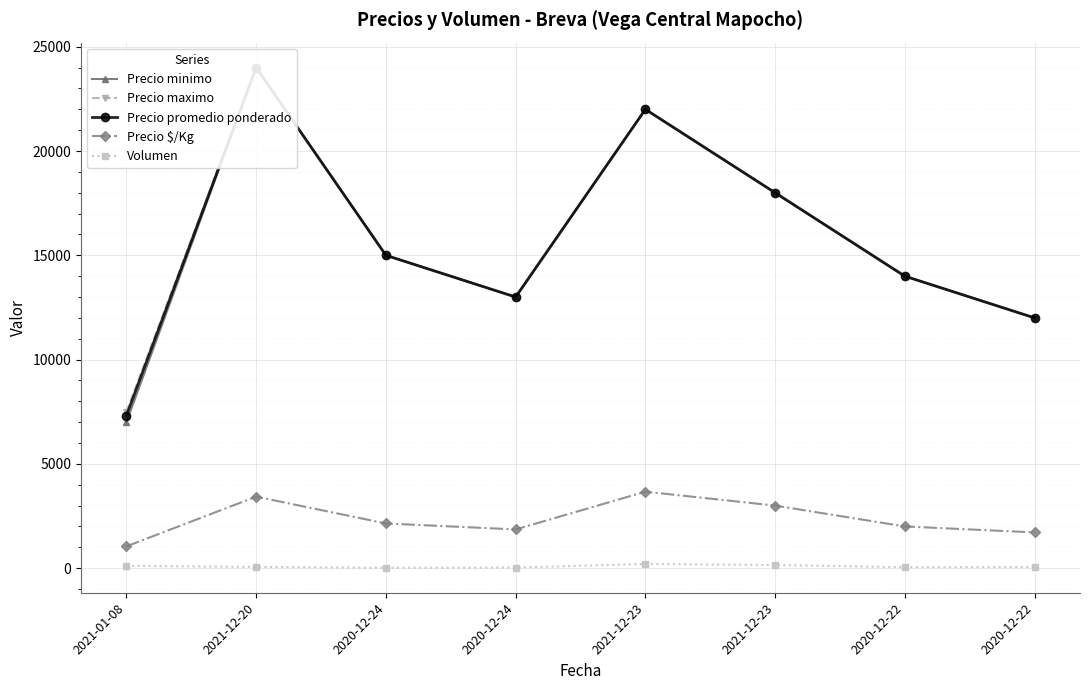

What is the value of the Precio promedio ponderado point at the 1st from the left?

7318